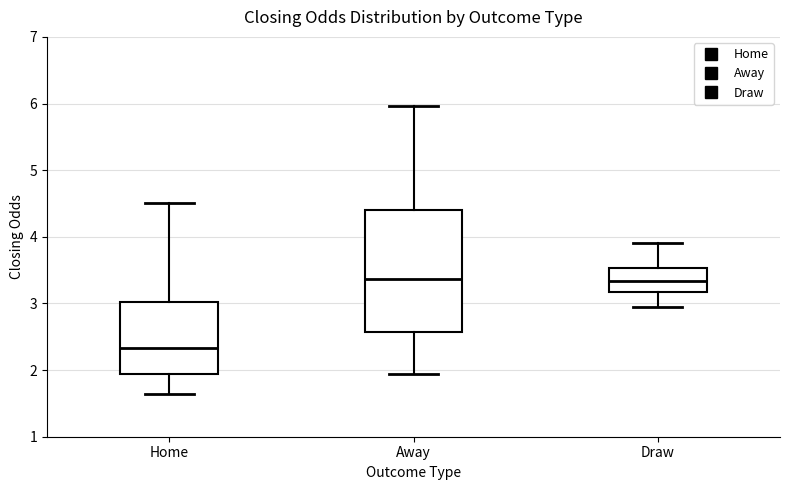

Where does the lower whisker of the box for Home end on the y-axis? The values are not printed on the chart, so give them approximately, as read against the axis.

1.6